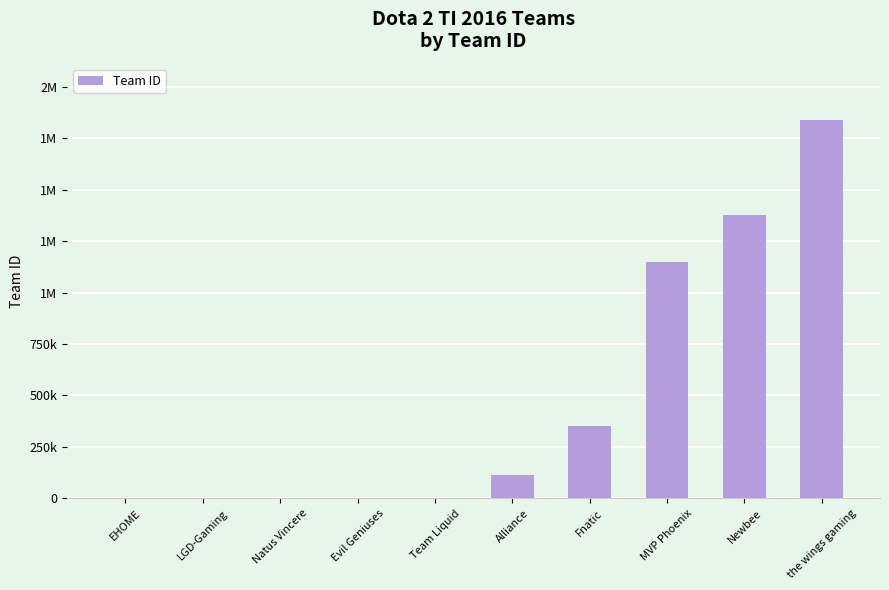

Is it true that the value at EHOME is 4?

True